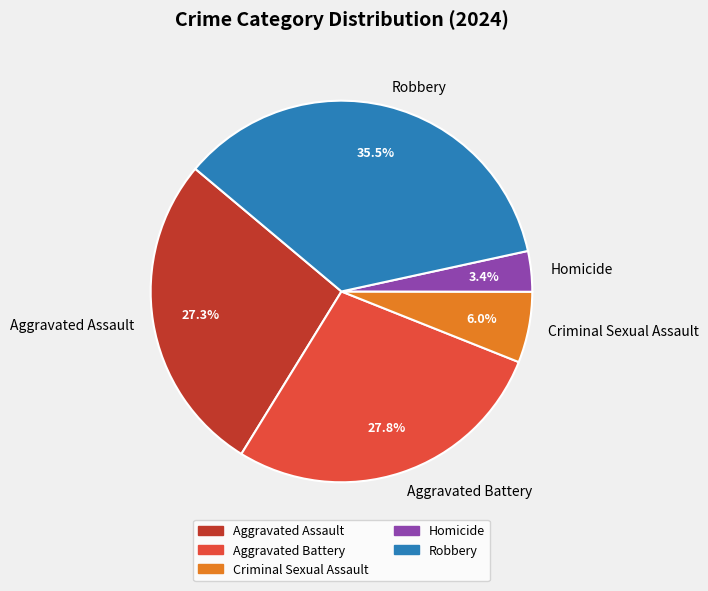

Which slice is the smallest?

Homicide